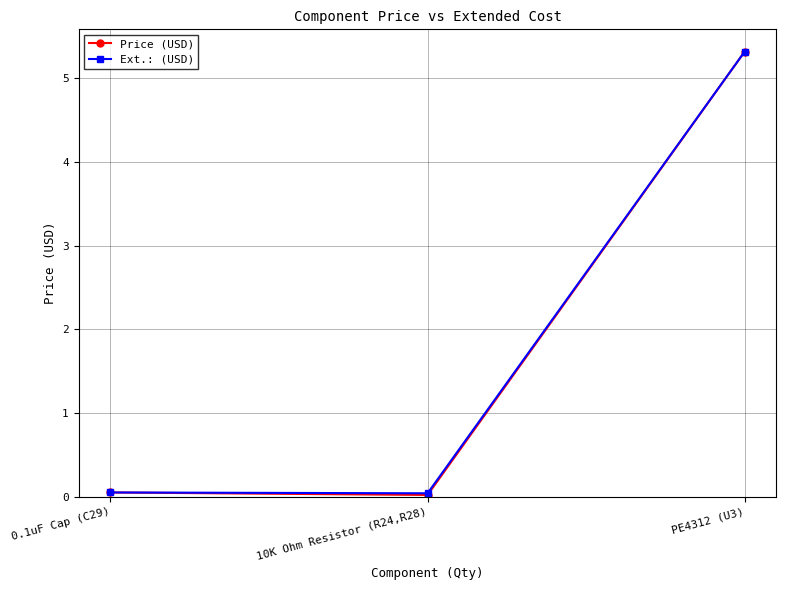

What is the difference between the maximum and minimum values in the Ext.: (USD) series?

5.3